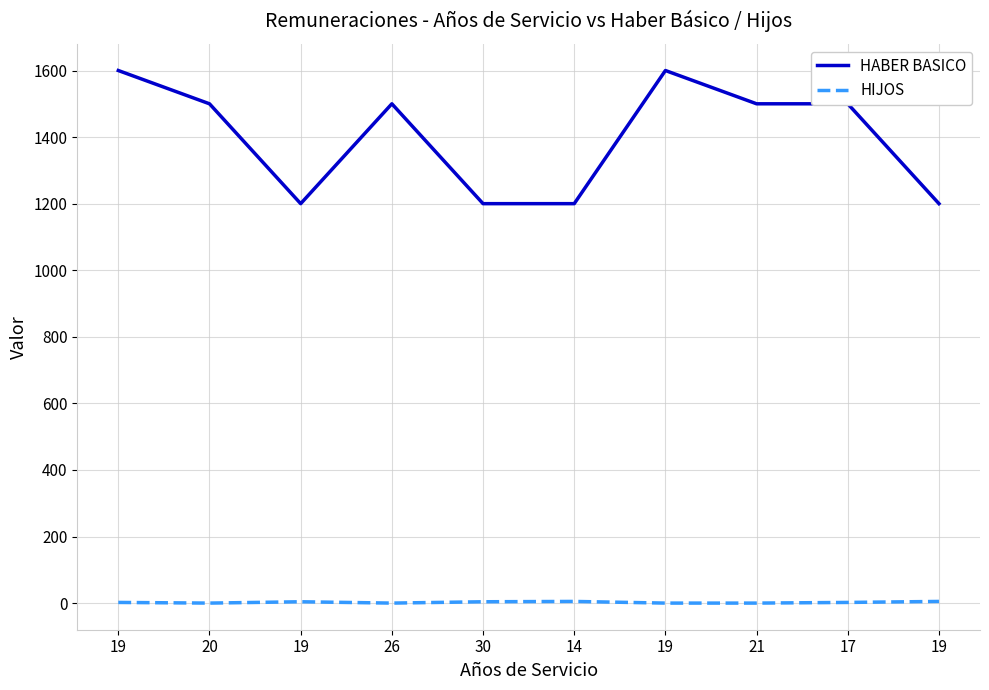

What are all the series names shown in the legend?

HABER BASICO, HIJOS